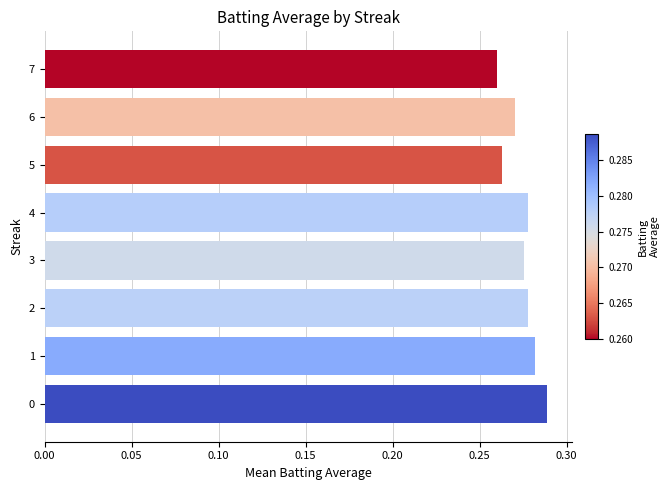

Between 3 and 7, which is larger?

3